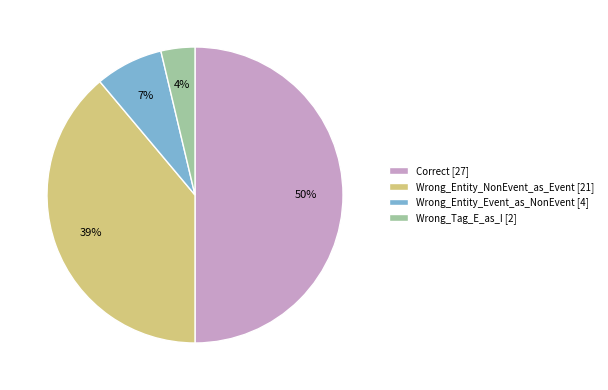

Rank the categories by value from highest to lowest.

Correct, Wrong_Entity_NonEvent_as_Event, Wrong_Entity_Event_as_NonEvent, Wrong_Tag_E_as_I